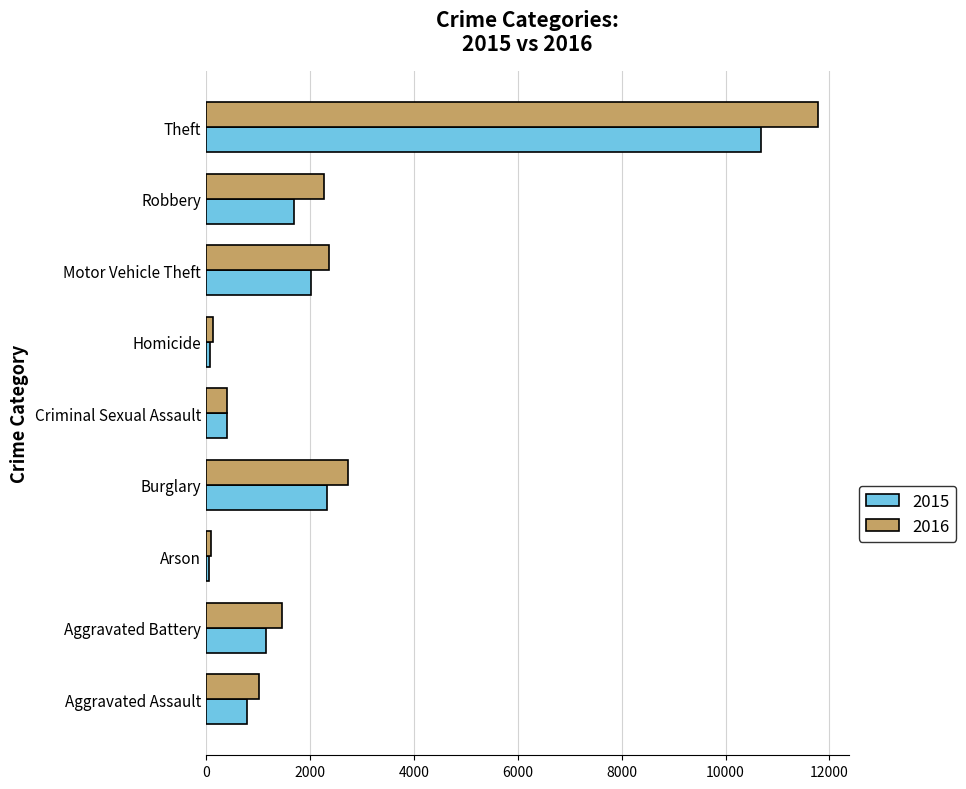

What are all the series names shown in the legend?

2015, 2016